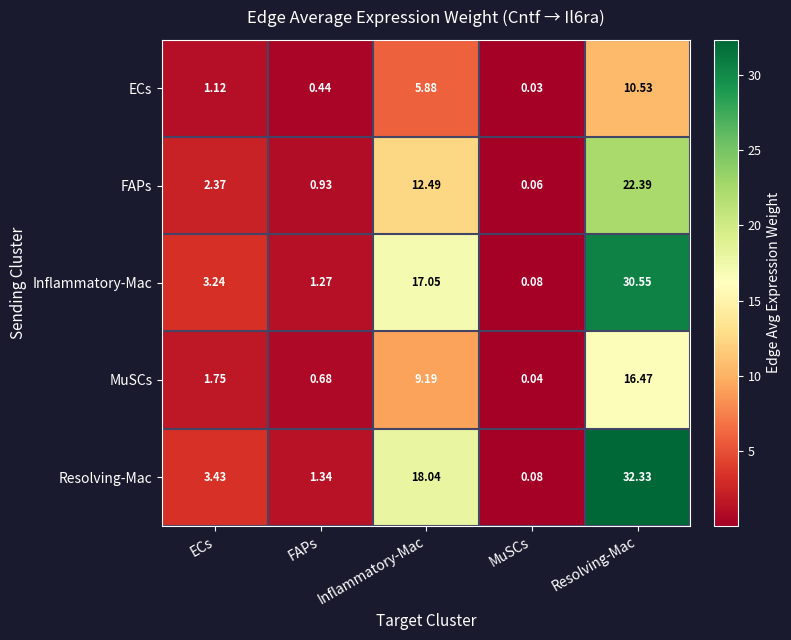

Which category has the highest value in the Inflammatory-Mac series?

Resolving-Mac